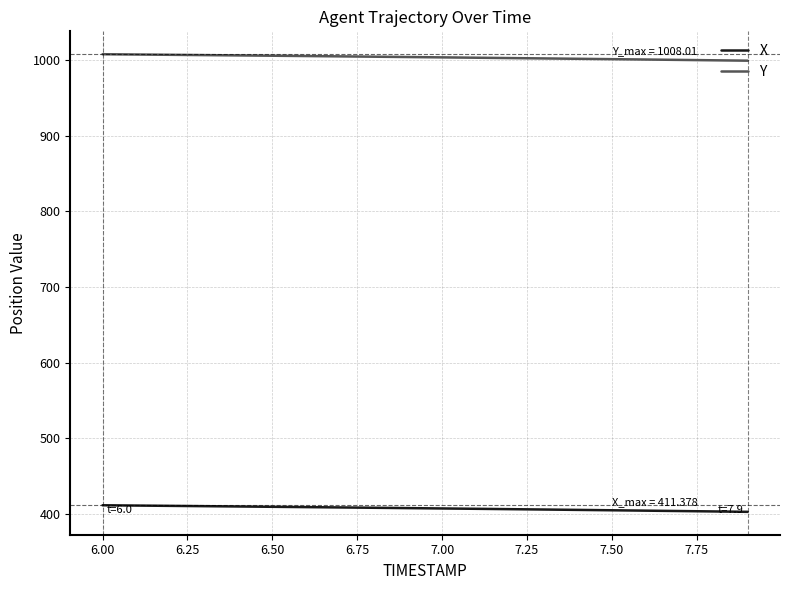

What is the lowest value of the Y series?

999.5